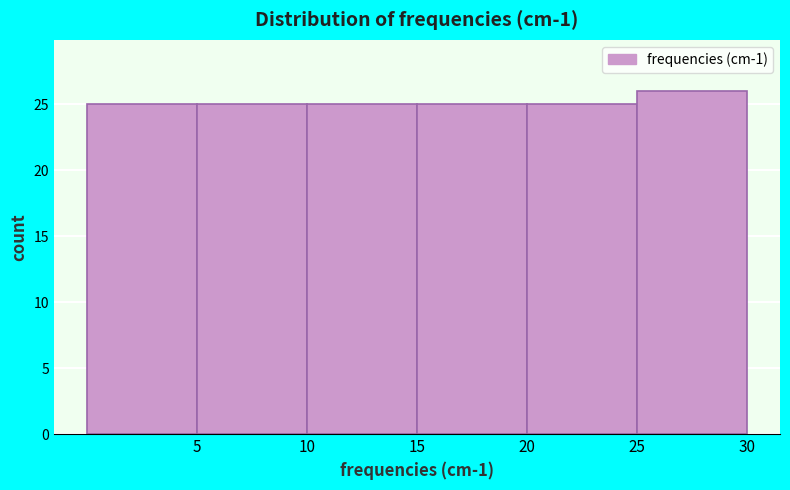

Which range on the x-axis has the tallest bar?

25 to 30